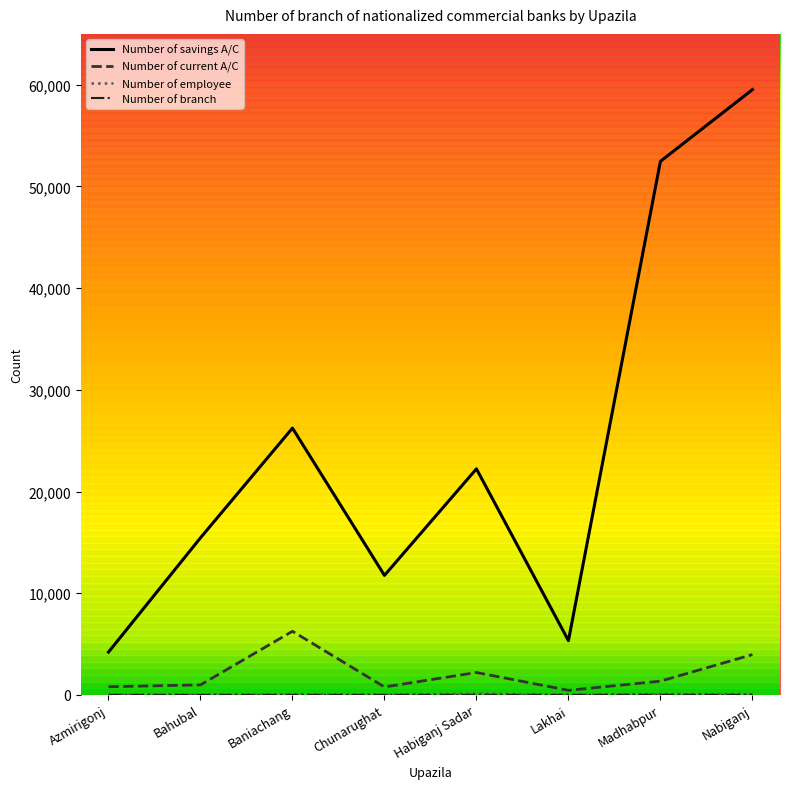

The Number of savings A/C series shows 5336 at Lakhai. True or false?

True